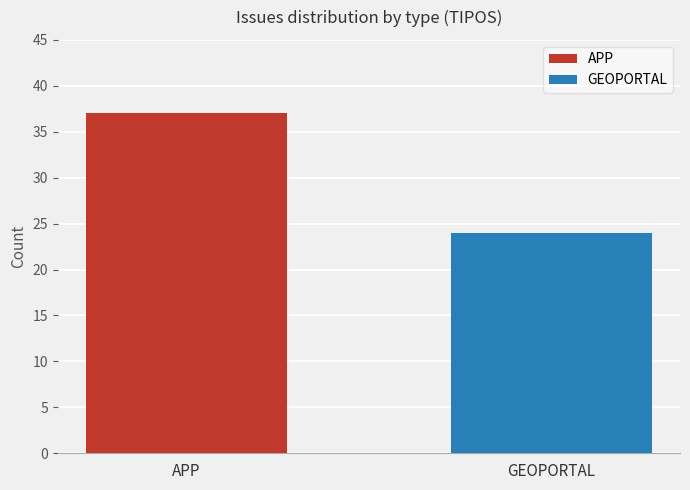

What is the minimum value shown in the chart?

24